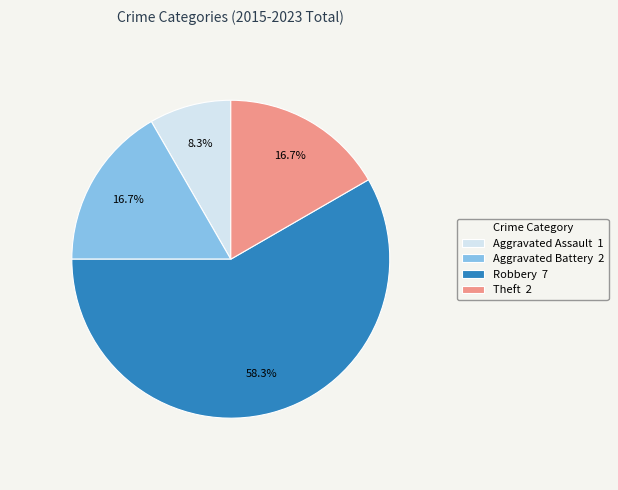

Is there any slice that represents more than half of the pie?

Yes